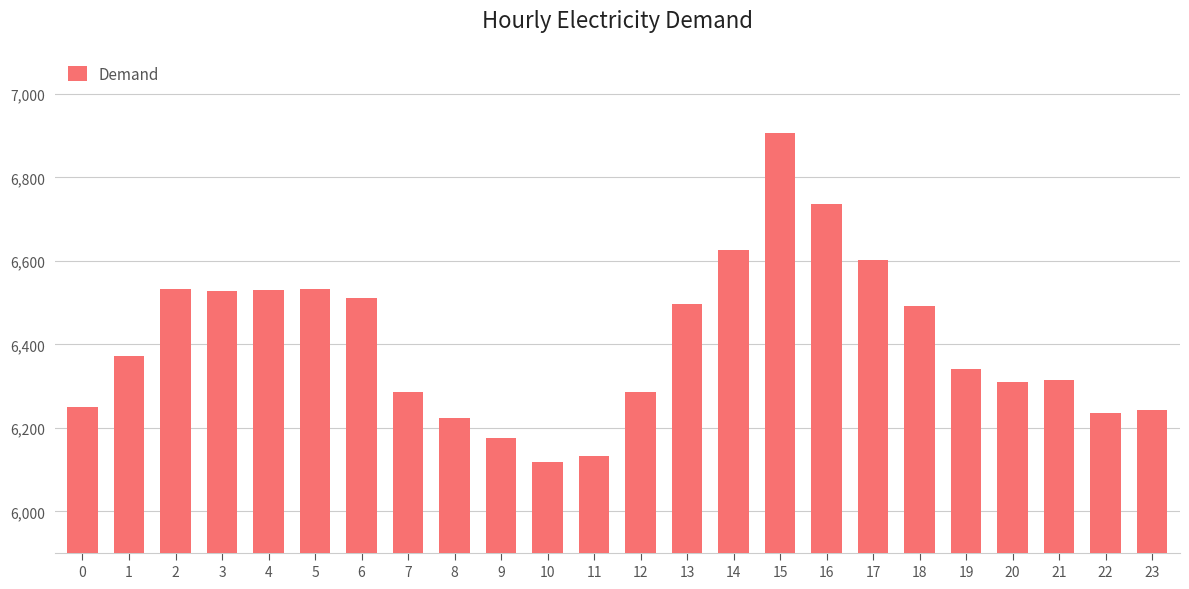

How many categories are shown in the chart?

24